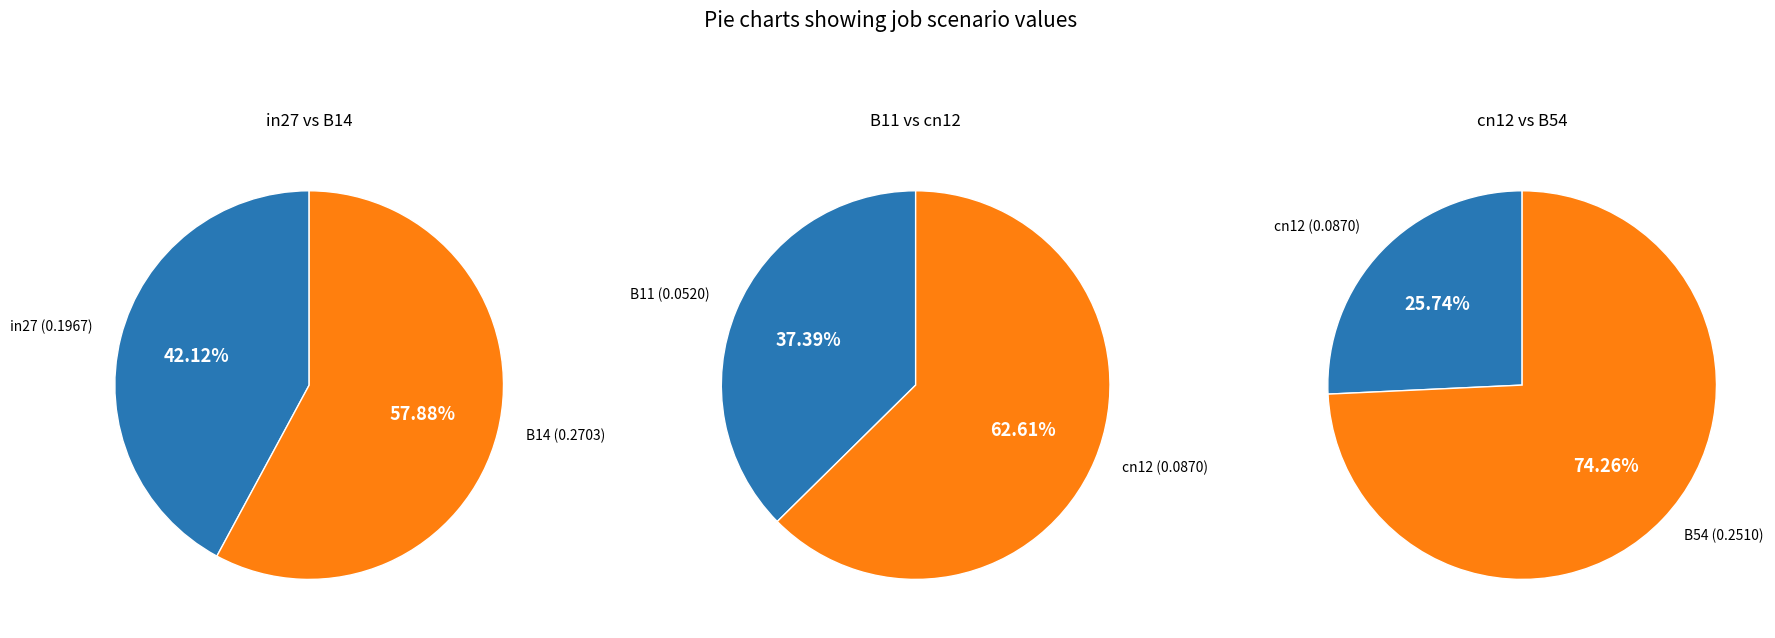

Is it true that in27 is 29% of the pie?

False